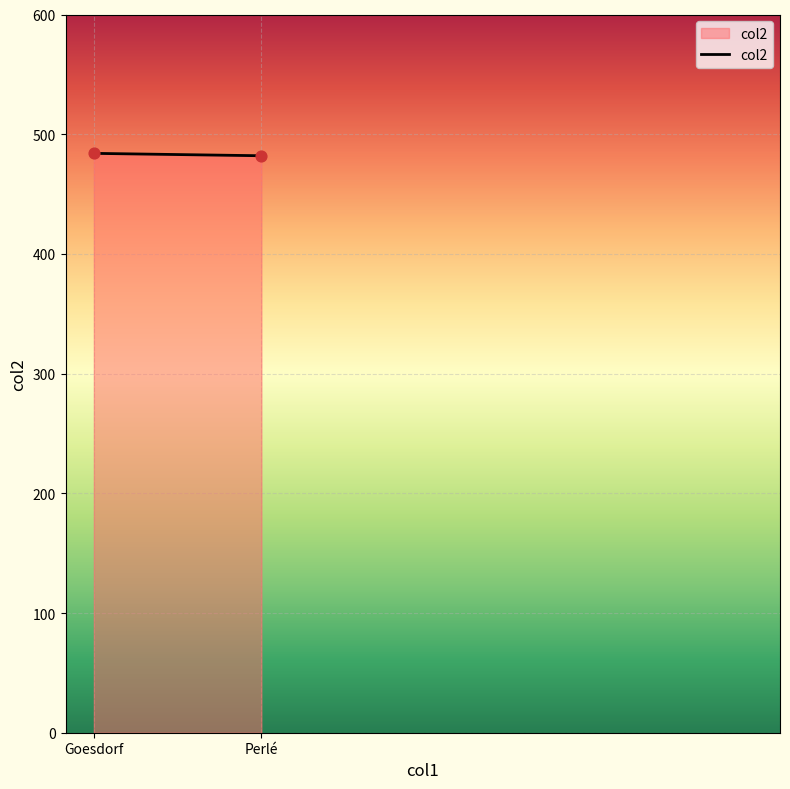

What is the range of X values (max minus min)?

680